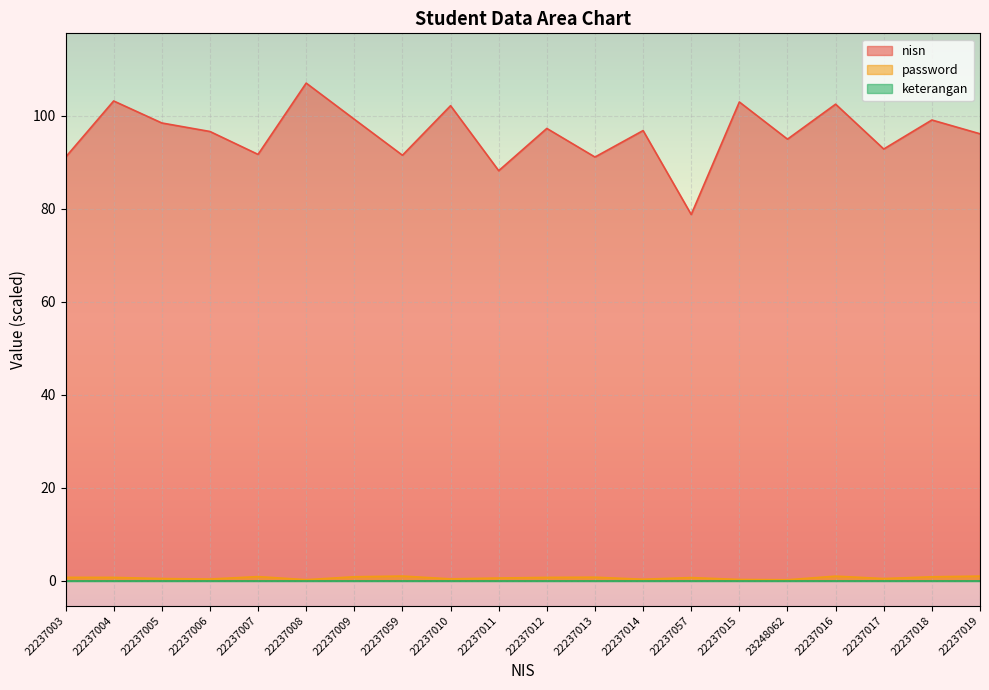

What is the spread (max minus min) of values at 22237006?

96.6